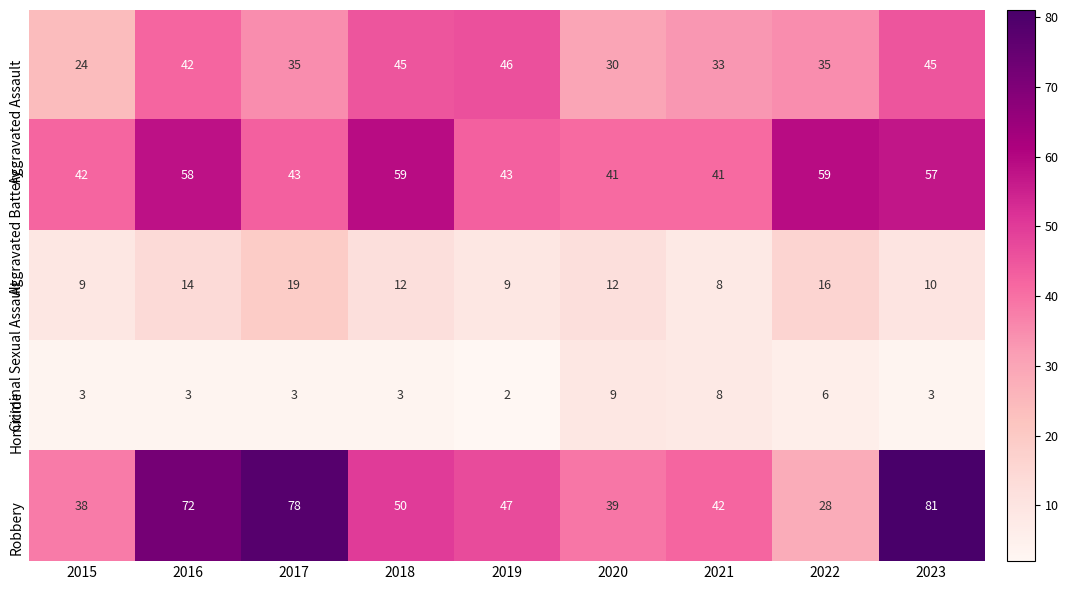

At which category is the sum across all series the highest?

2023